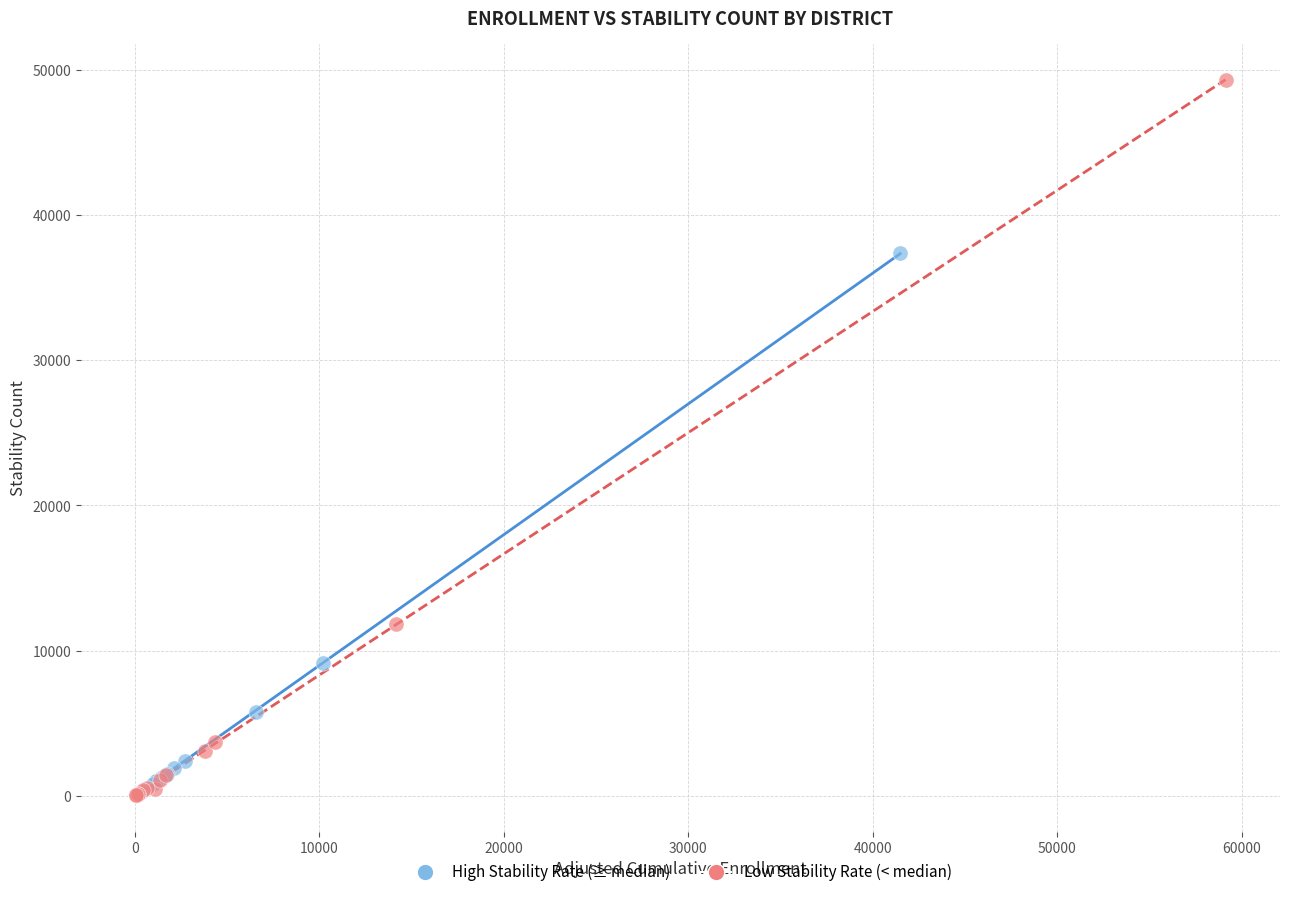

What are all the series names shown in the legend?

High Stability Rate (≥ median), Low Stability Rate (< median)